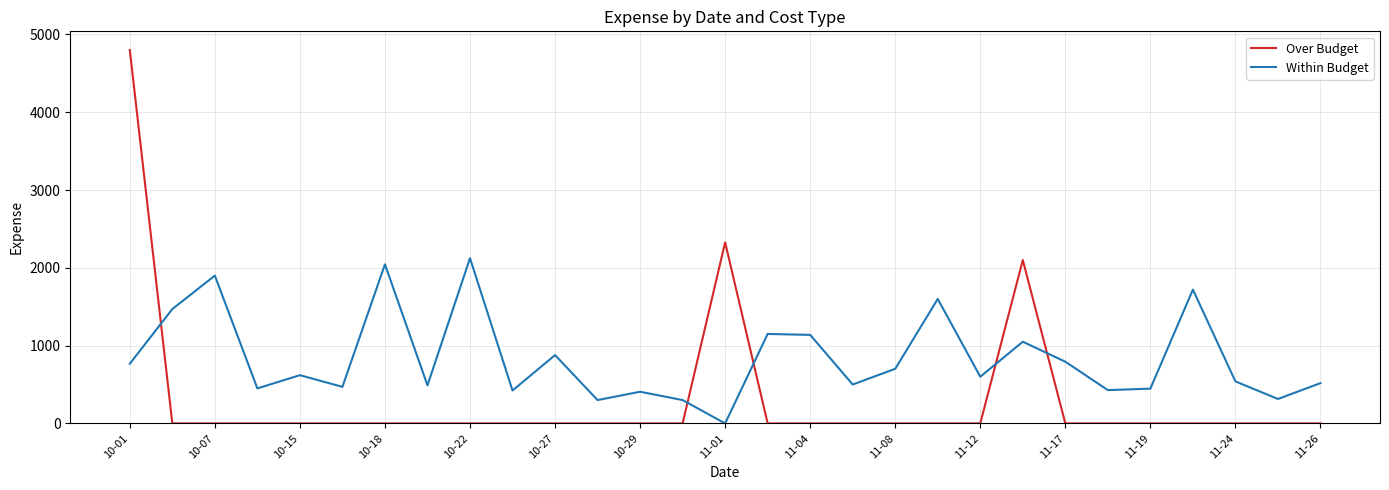

Which series has the largest range (max minus min)?

Over Budget